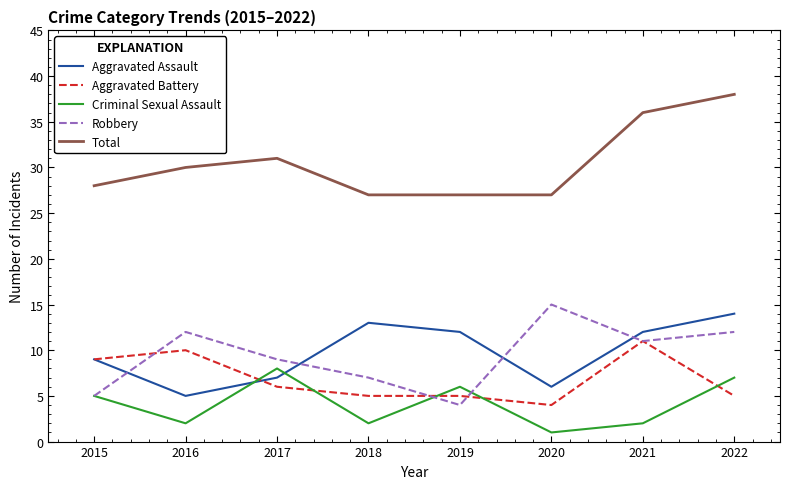

What is the difference between the Robbery values at 2016 and 2021?

1